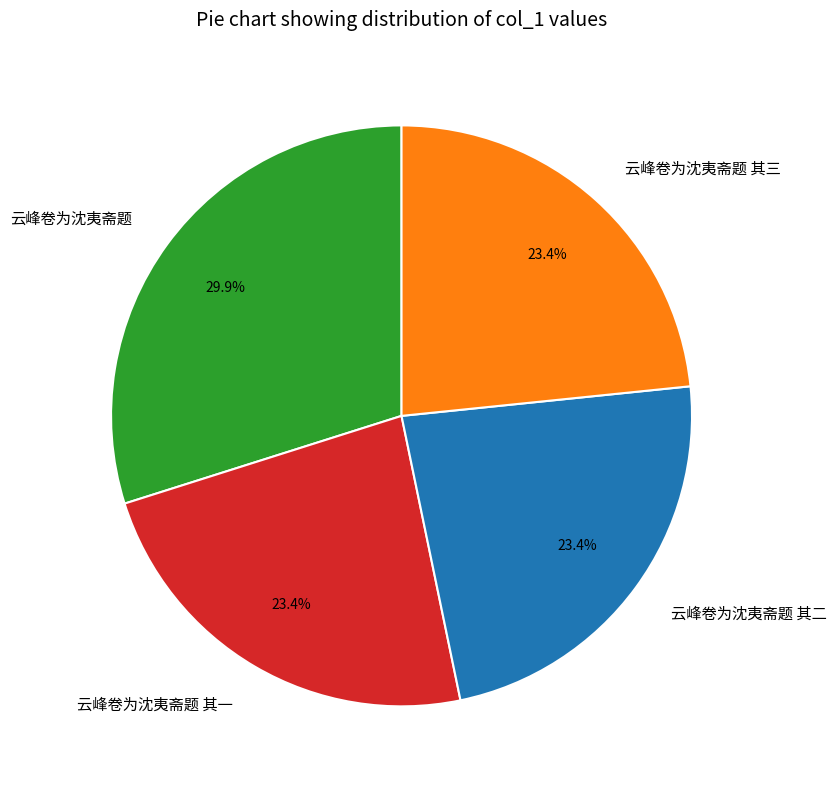

Does 云峰卷为沈夷斋题 account for over 50% of the chart?

No